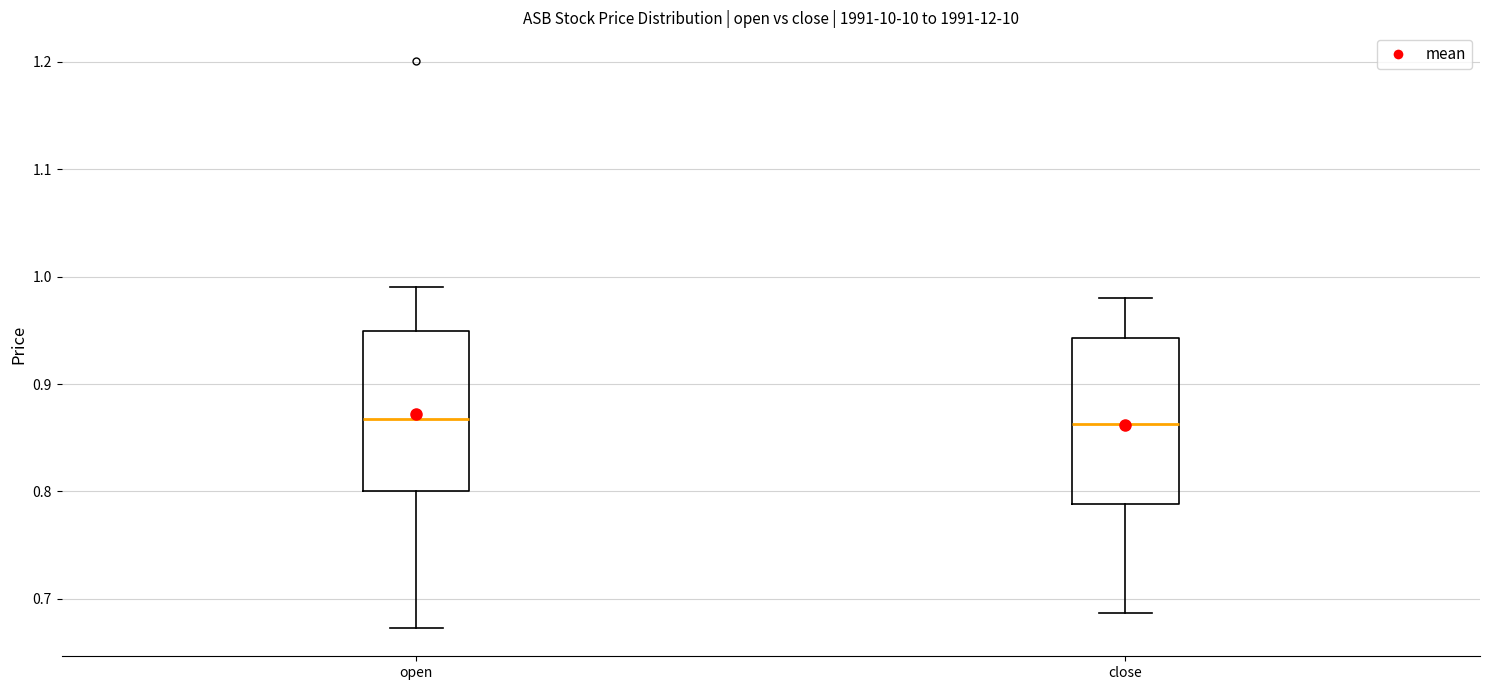

Where is the lower edge of the box for close on the y-axis? The values are not printed on the chart, so give them approximately, as read against the axis.

0.79